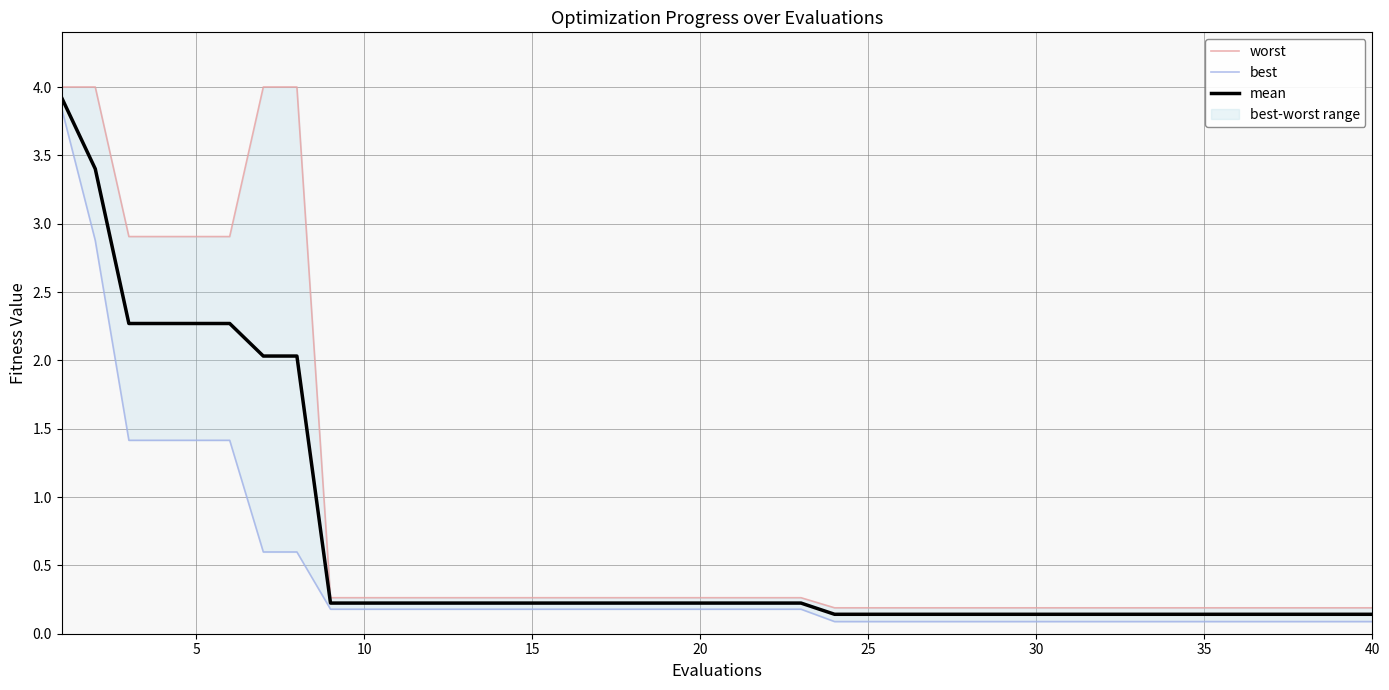

Reading right to left, transcribe all the data shown in this chart.

worst: 0.2	0.2	0.2	0.2	0.2	0.2	0.2	0.2	0.2	0.2	0.2	0.2	0.2	0.2	0.2	0.2	0.2	0.3	0.3	0.3	0.3	0.3	0.3	0.3	0.3	0.3	0.3	0.3	0.3	0.3	0.3	0.3	4.0	4.0	2.9	2.9	2.9	2.9	4.0	4.0
best: 0.1	0.1	0.1	0.1	0.1	0.1	0.1	0.1	0.1	0.1	0.1	0.1	0.1	0.1	0.1	0.1	0.1	0.2	0.2	0.2	0.2	0.2	0.2	0.2	0.2	0.2	0.2	0.2	0.2	0.2	0.2	0.2	0.6	0.6	1.4	1.4	1.4	1.4	2.9	3.8
mean: 0.1	0.1	0.1	0.1	0.1	0.1	0.1	0.1	0.1	0.1	0.1	0.1	0.1	0.1	0.1	0.1	0.1	0.2	0.2	0.2	0.2	0.2	0.2	0.2	0.2	0.2	0.2	0.2	0.2	0.2	0.2	0.2	2.0	2.0	2.3	2.3	2.3	2.3	3.4	3.9